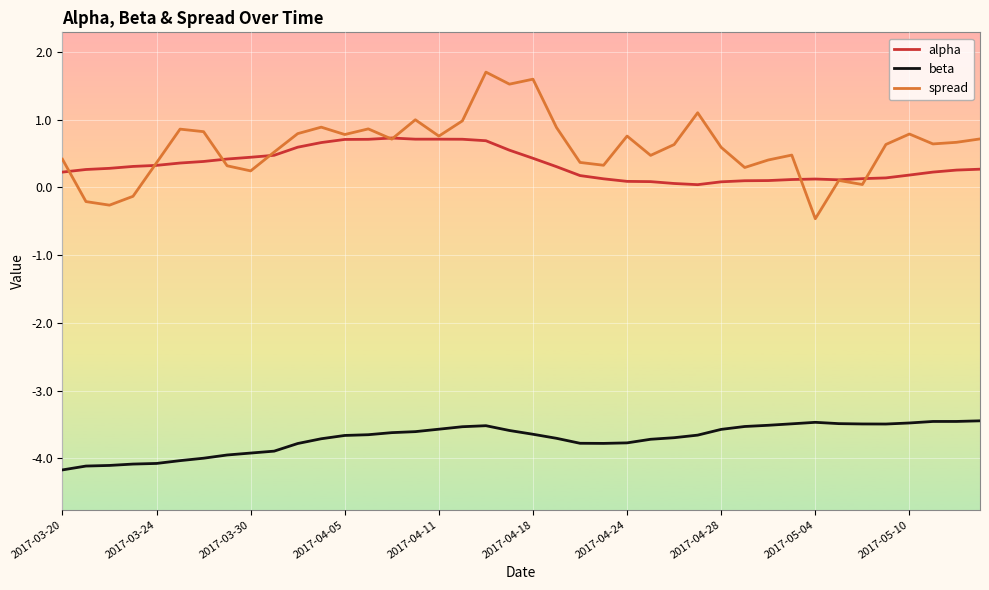

What is the lowest value of the spread series?

-0.5